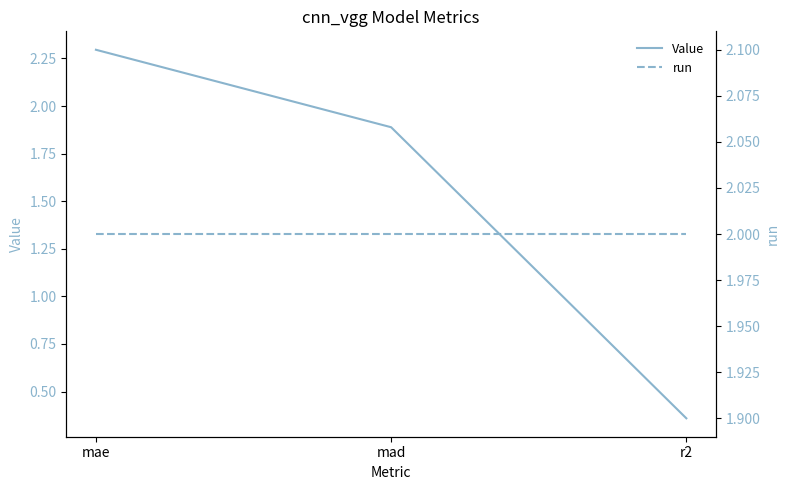

How many values in the Value series are below 1?

1